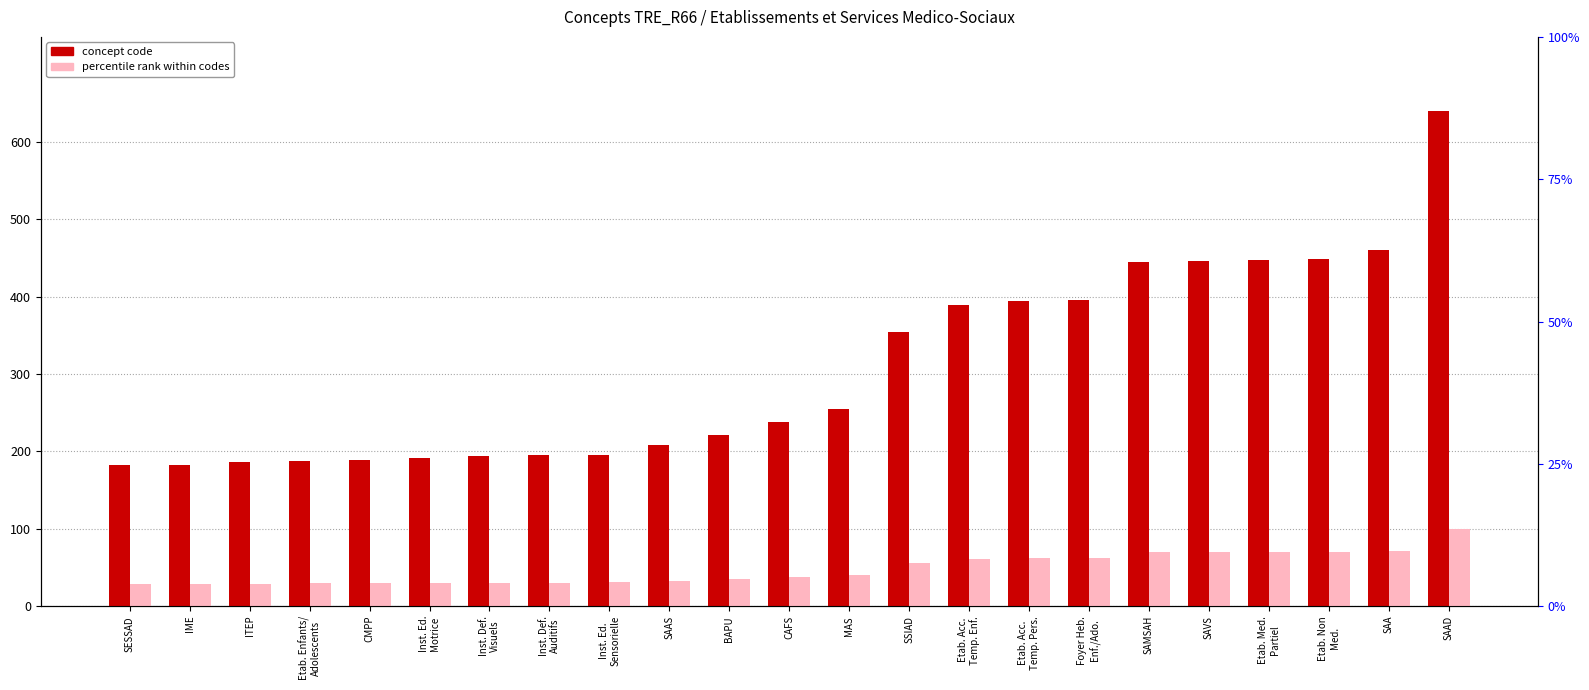

List the series in order of their overall mean, highest first.

concept code, percentile rank within codes